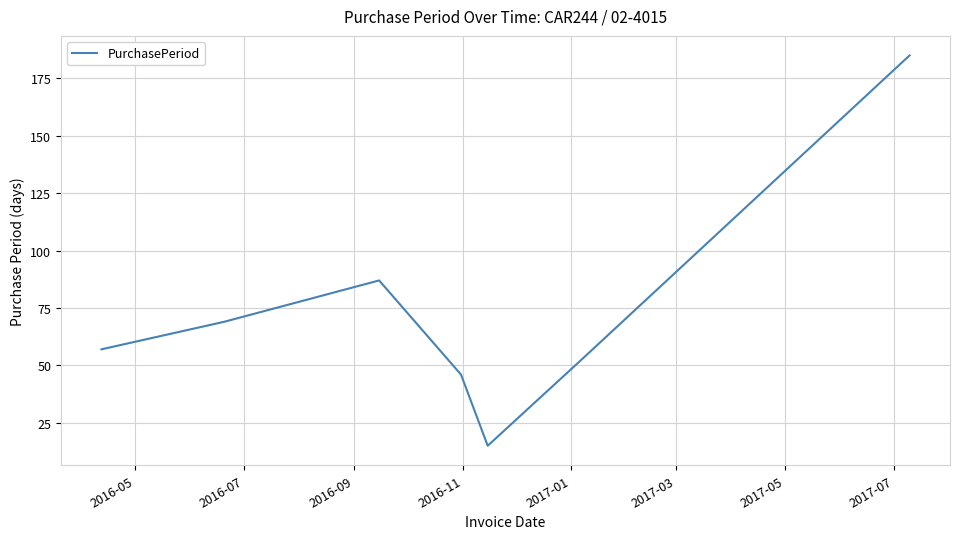

What is the maximum value shown in the chart?

185